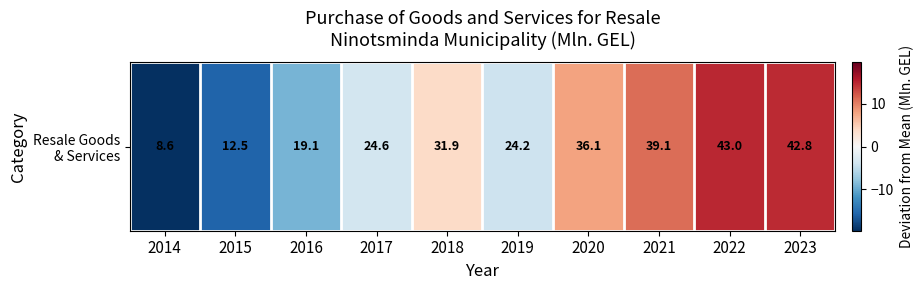

What is the difference between the maximum and minimum values?

34.4